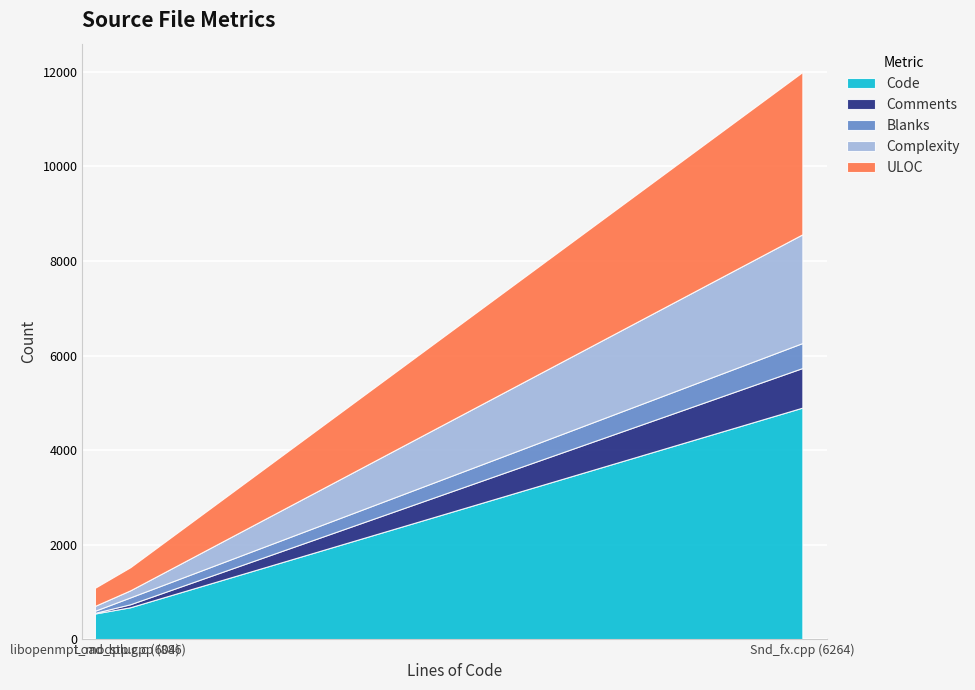

How many series are shown in this chart?

5